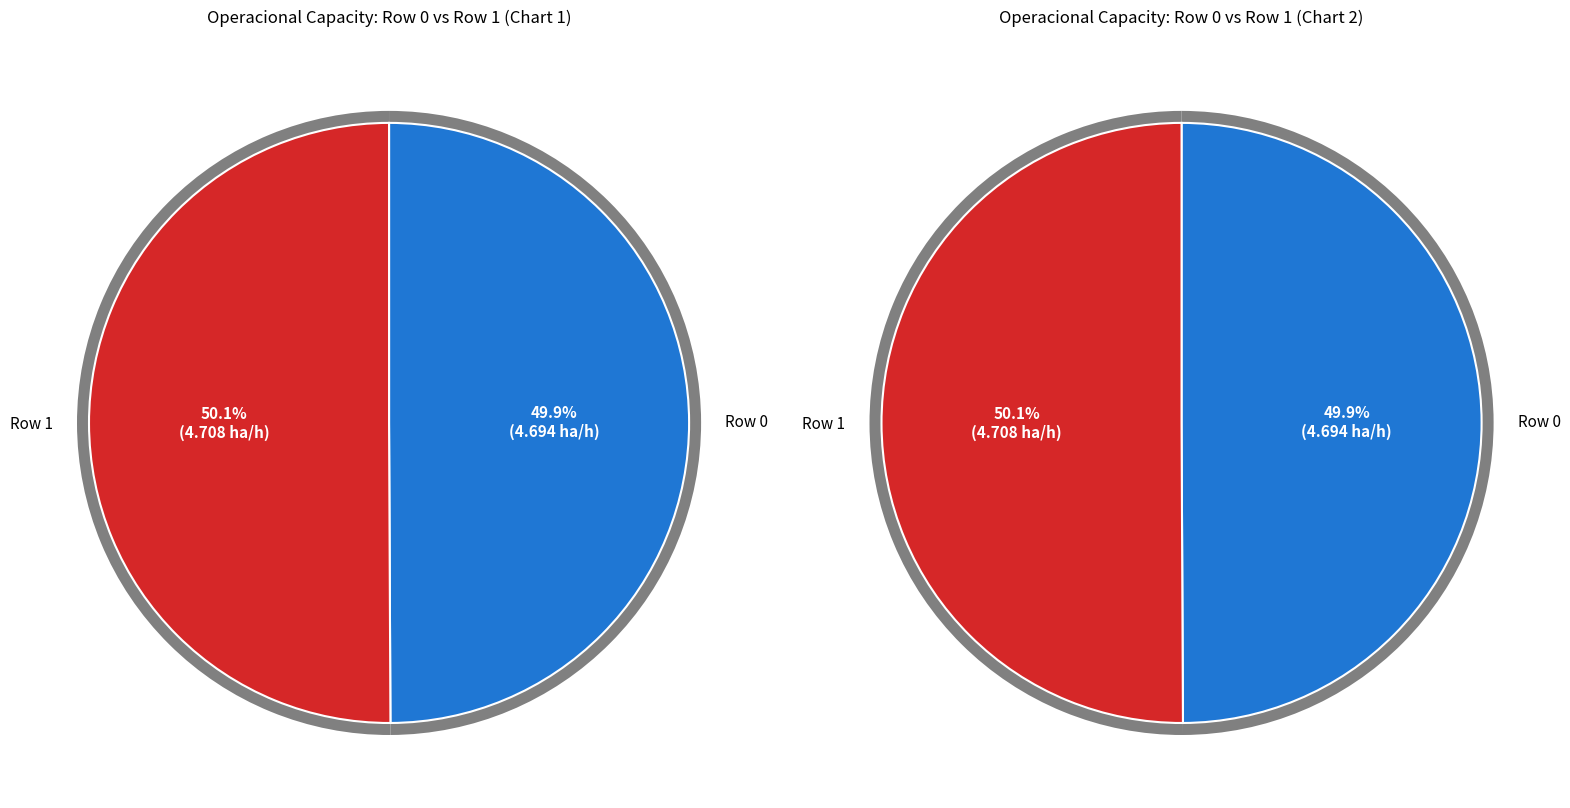

The 0 slice represents 62% of the pie. True or false?

False